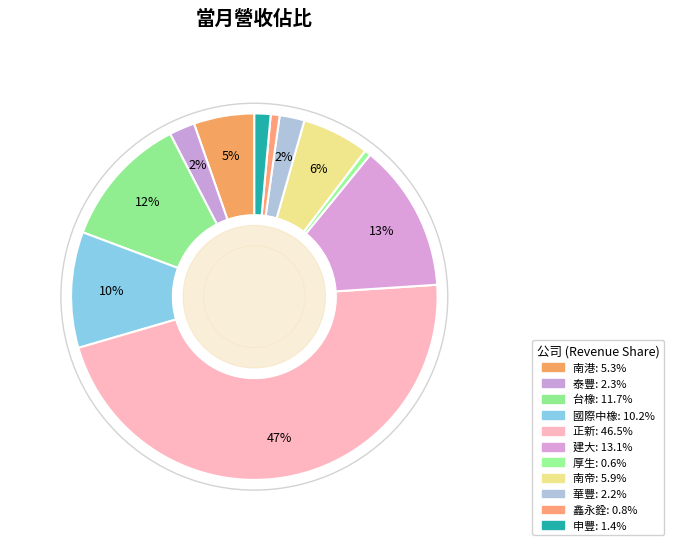

Is there any slice that represents more than half of the pie?

No